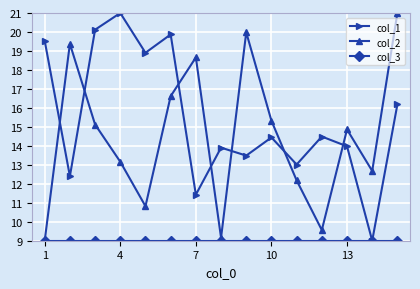

What is the value of the col_2 point at the 1st from the left?

9.0